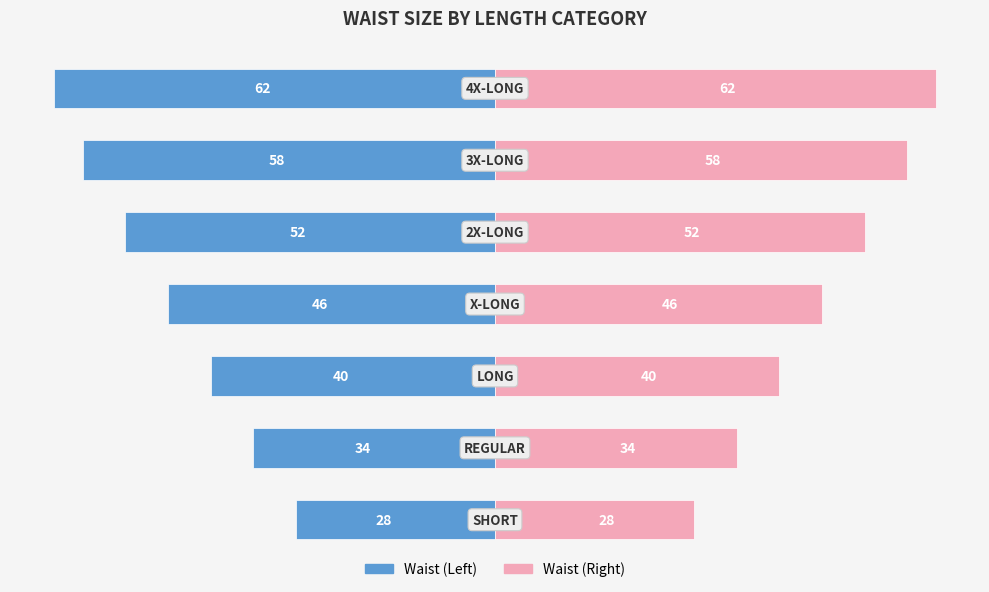

How many data points in Left (Blue) are above -46?

3